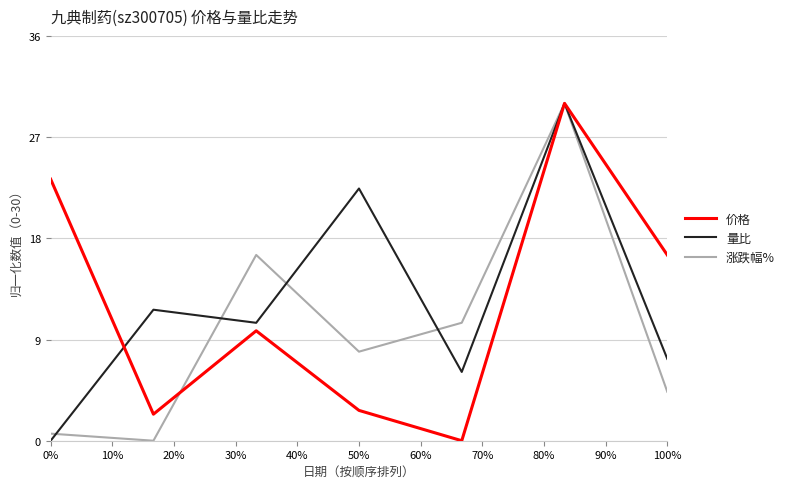

What is the highest value of the 涨跌幅% series?

30.0